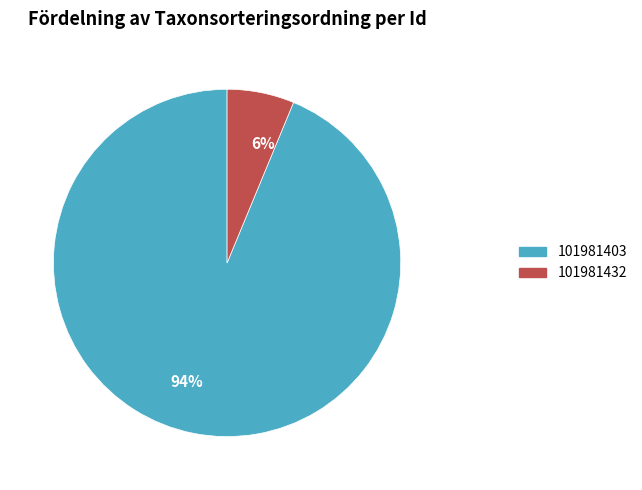

To the nearest percent, what percentage of the pie is 94%?

94%